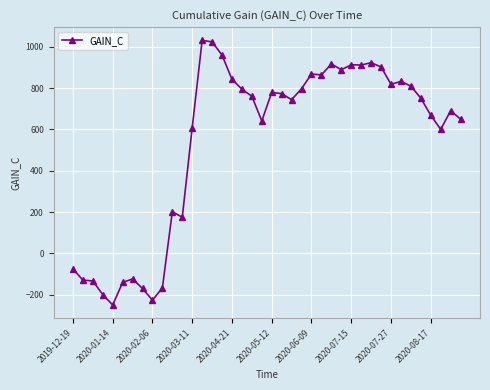

What is the minimum value shown in the chart?

-249.7